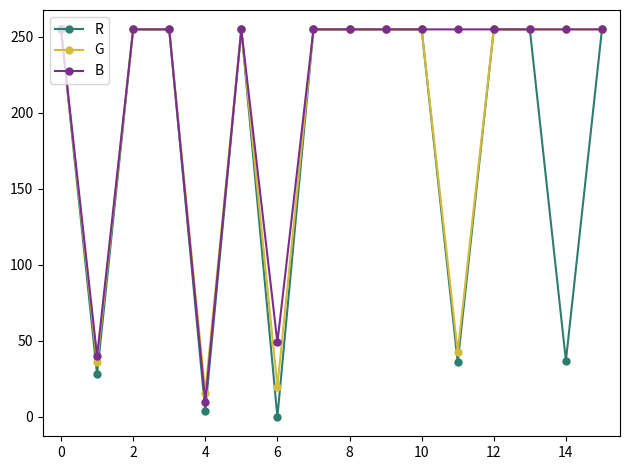

What is the value of the G point at the 3rd from the left?

255